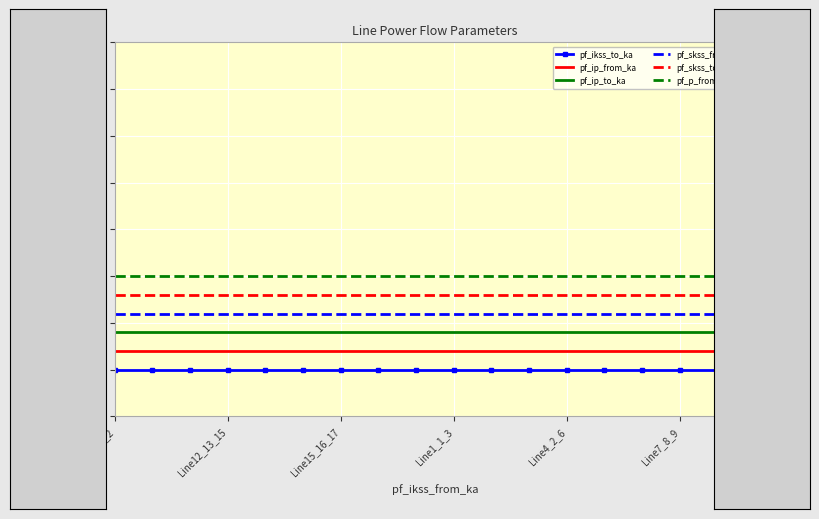

Rank the series by their average value, from lowest to highest.

pf_ikss_to_ka, pf_ip_from_ka, pf_ip_to_ka, pf_skss_from_mw, pf_skss_to_mw, pf_p_from_mw